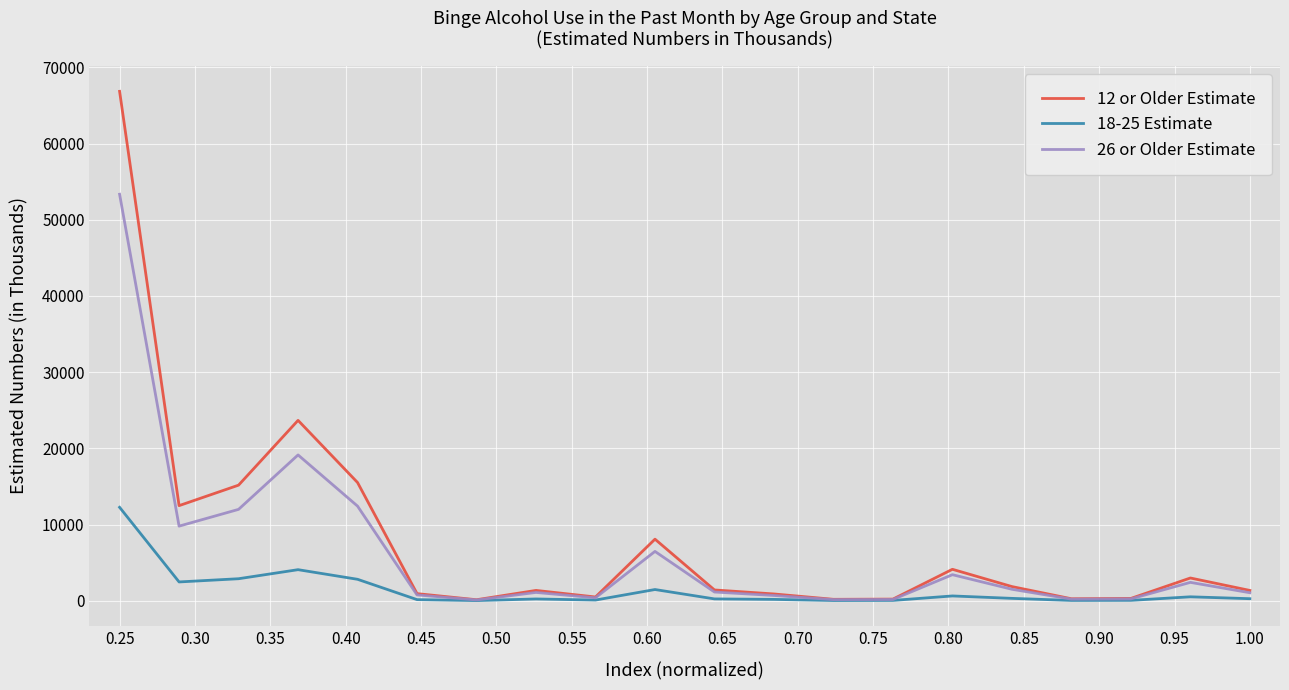

List the series in order of their peak value, highest first.

12 or Older Estimate, 26 or Older Estimate, 18-25 Estimate